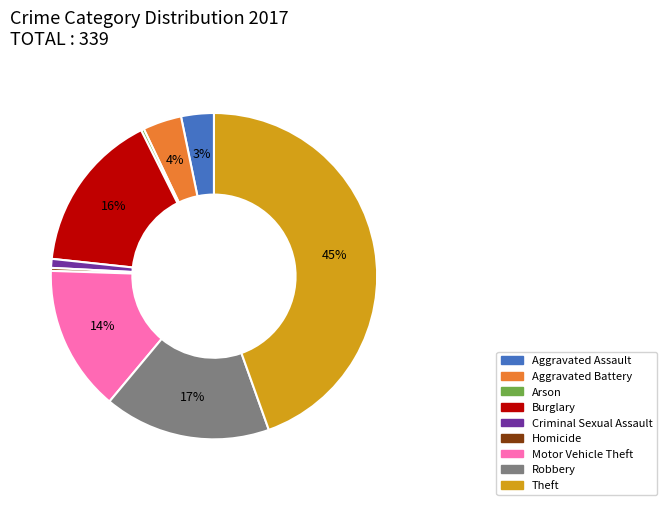

What percentage is the Aggravated Battery slice, to the nearest percent?

4%